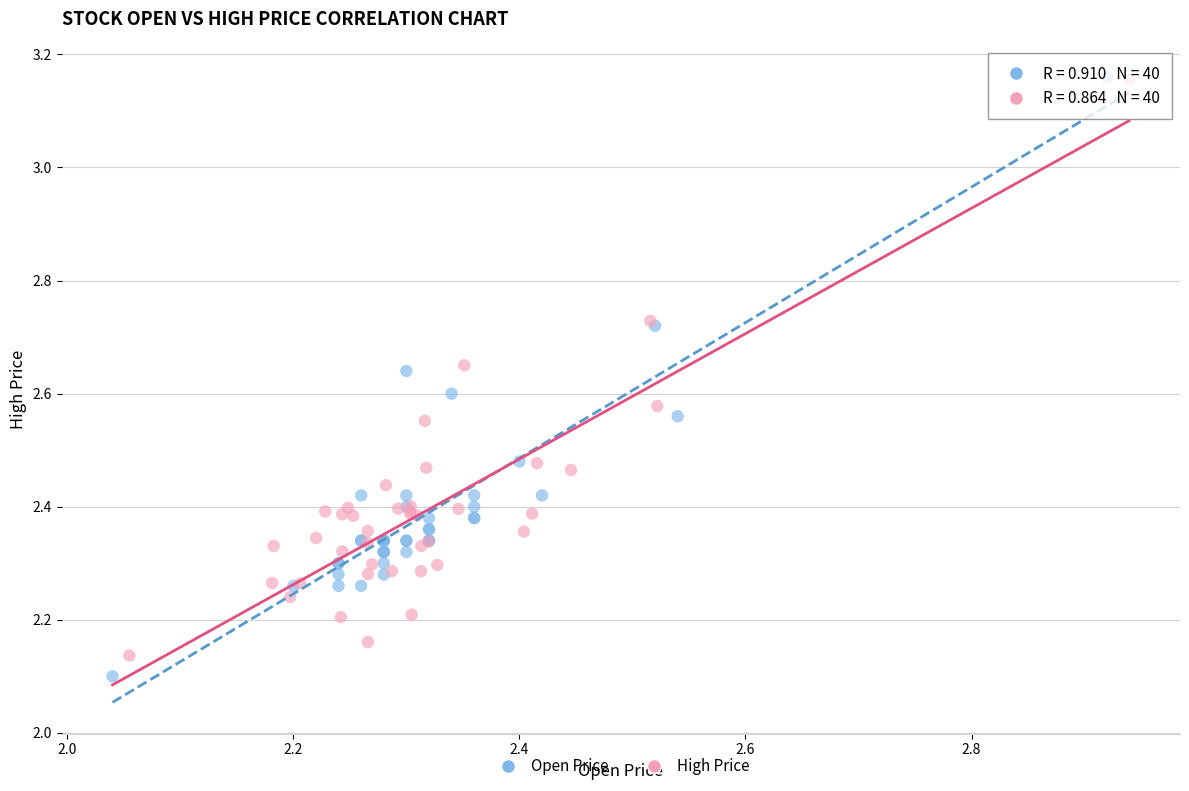

Which series has the widest spread of Y values?

Open Price